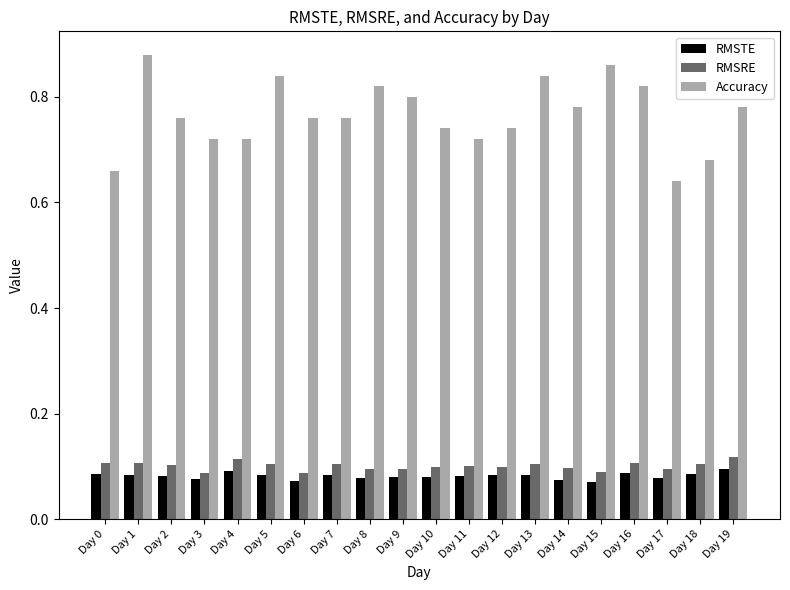

Where is Accuracy nearest to the value 0?

Day 17